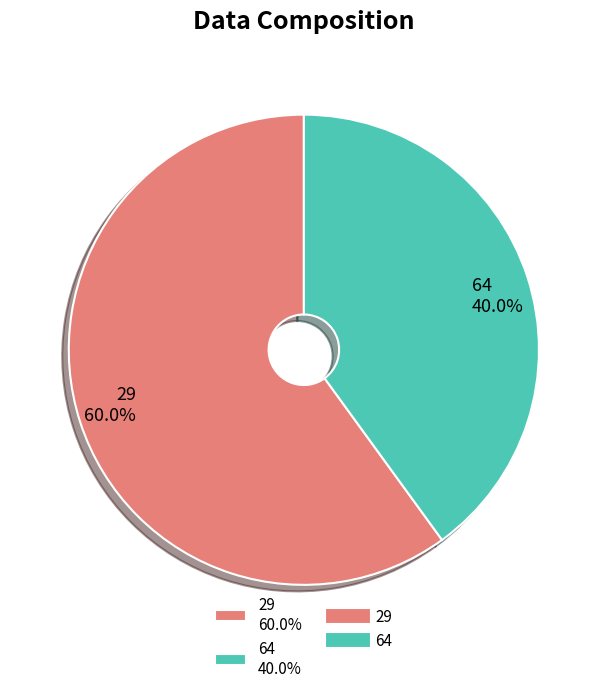

To the nearest percent, what is the average slice percentage?

50%